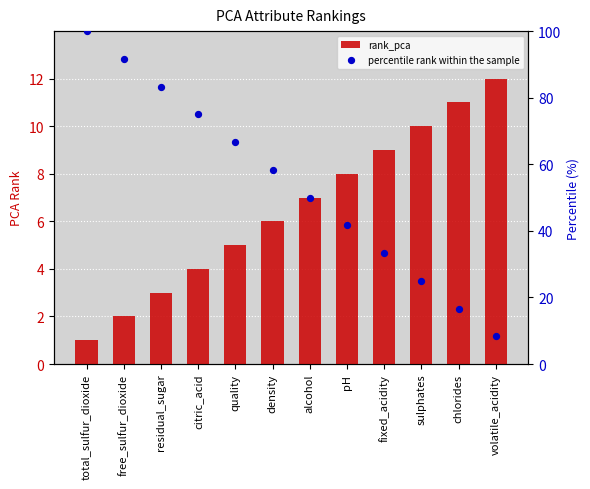

Which series has the largest Y range (max minus min)?

percentile rank within the sample